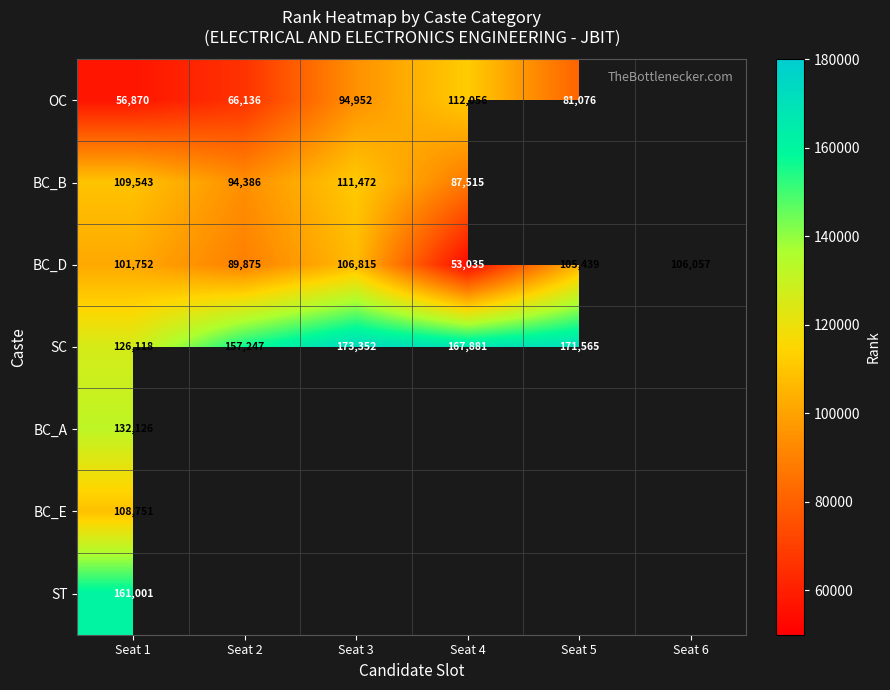

What is the difference between the BC_D values at Seat 5 and Seat 6?

618